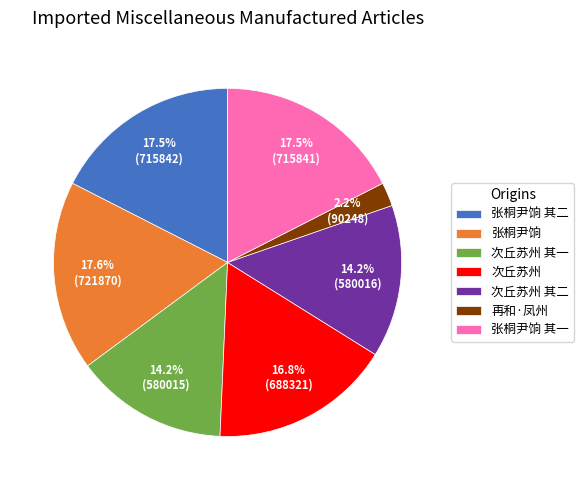

What is the ratio of the value at 张桐尹饷 其一 to the value at 张桐尹饷 其二?

1.0